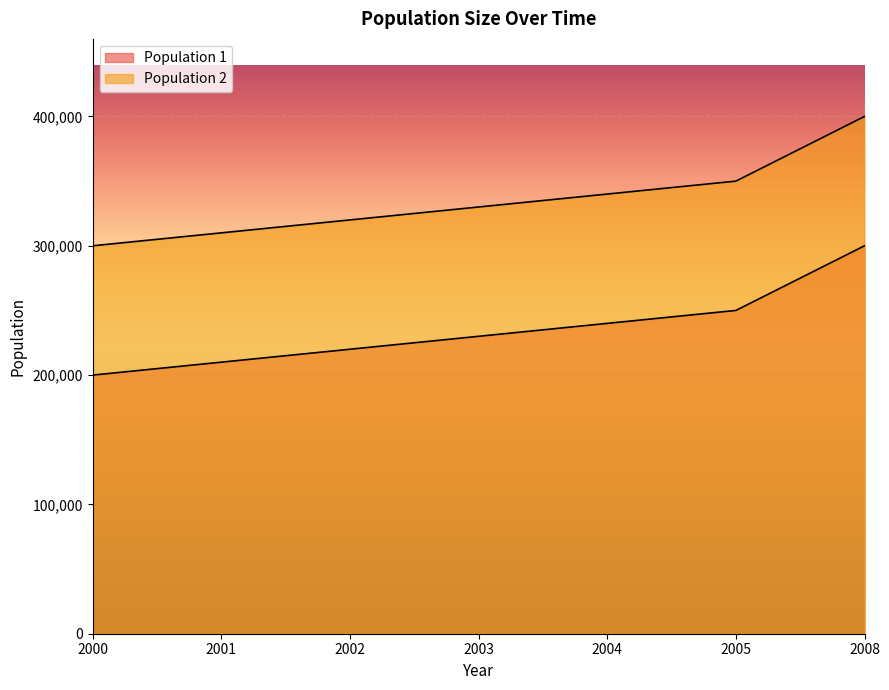

How many data points in Population 2 are less than 330000?

3